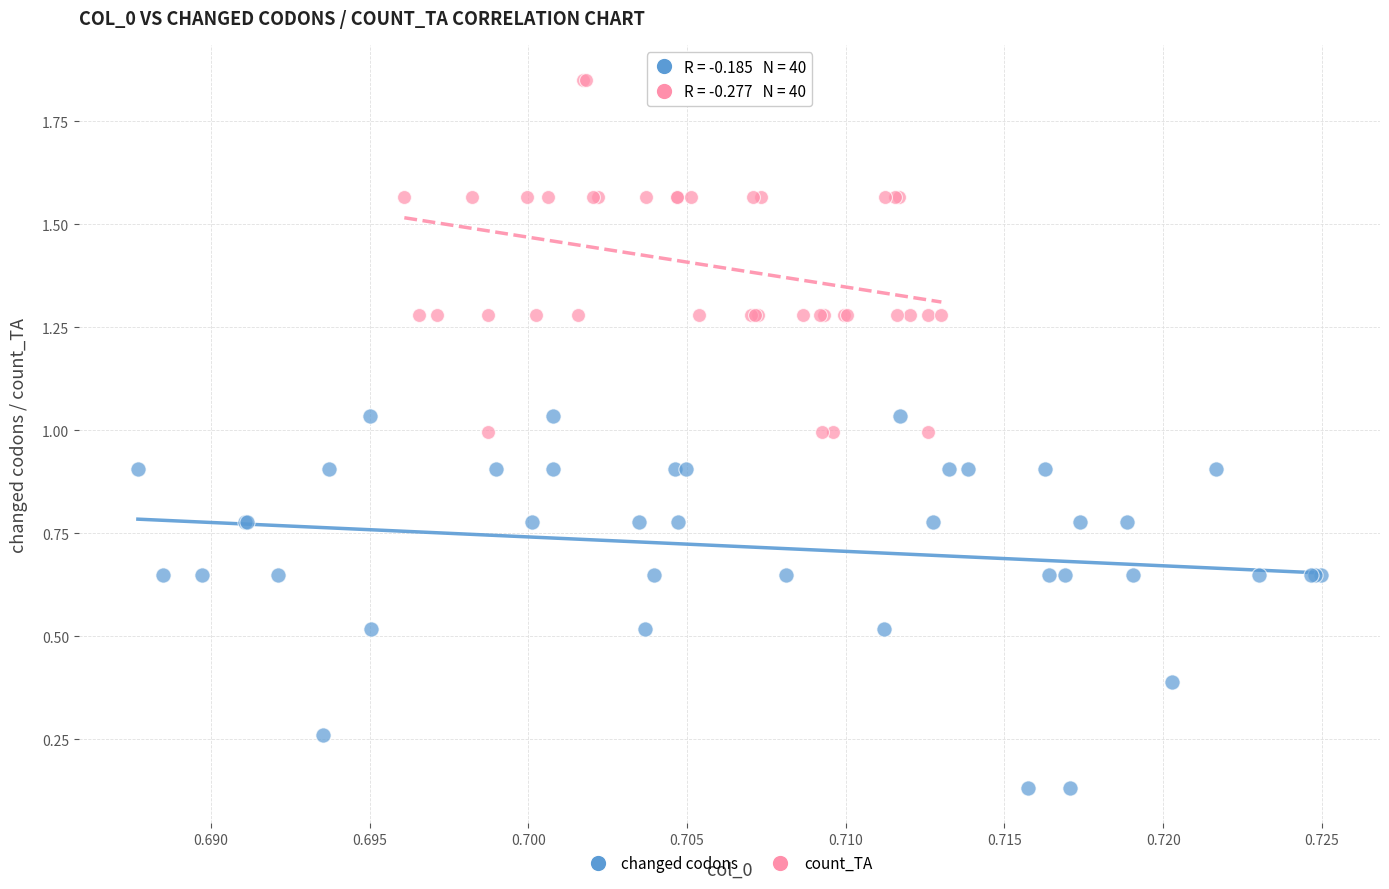

Which series contains the highest Y value?

count_TA